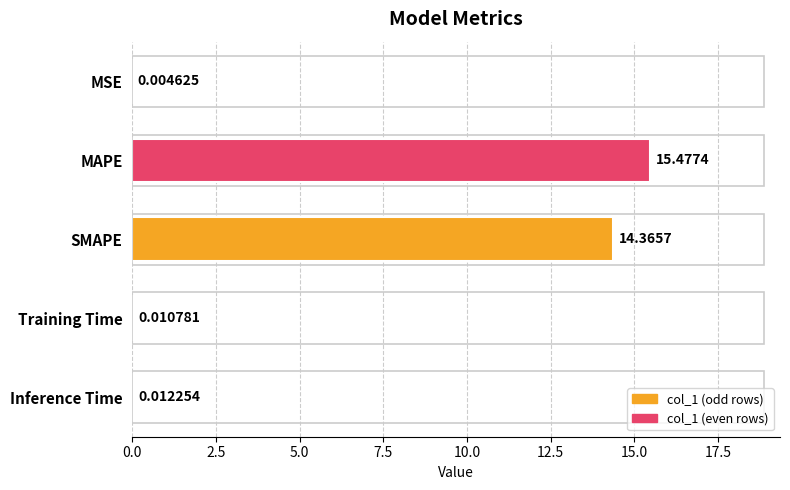

Between MAPE and SMAPE, which is larger?

MAPE